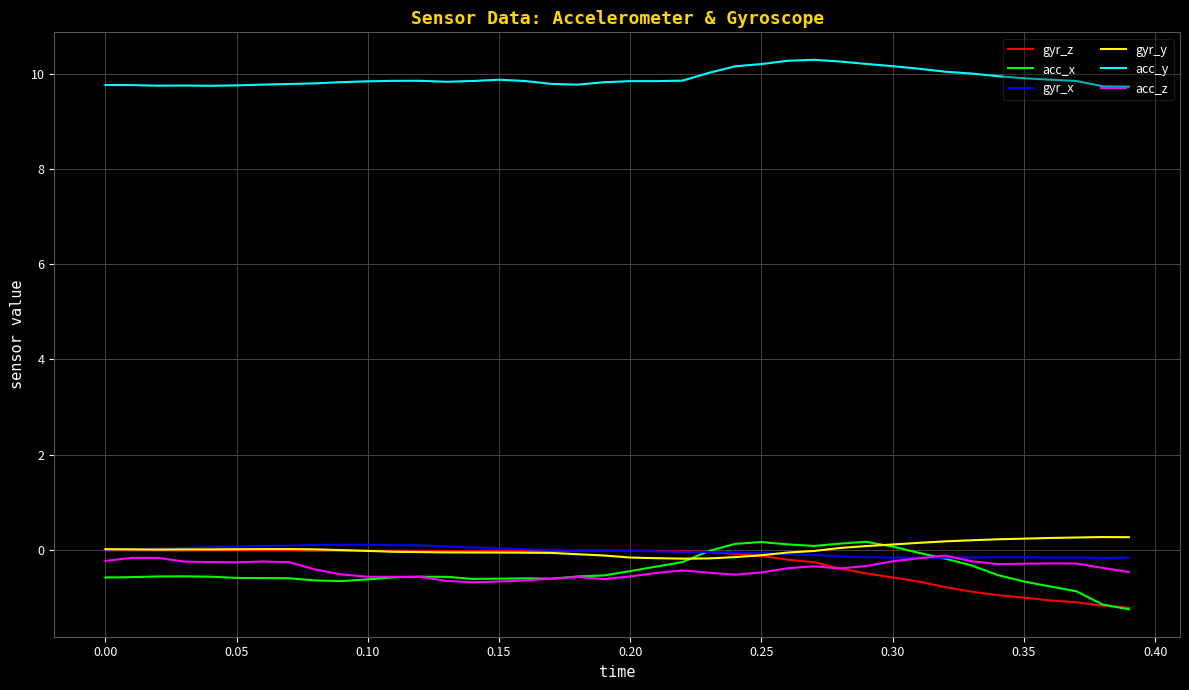

At how many categories does at least one series exceed 3?

40